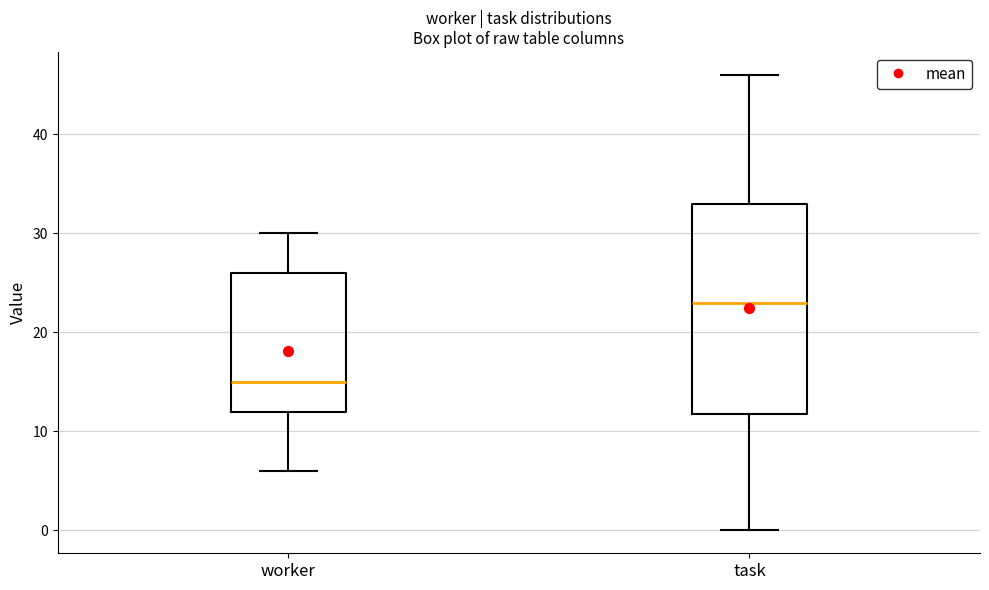

Which box's median line is the lowest?

worker